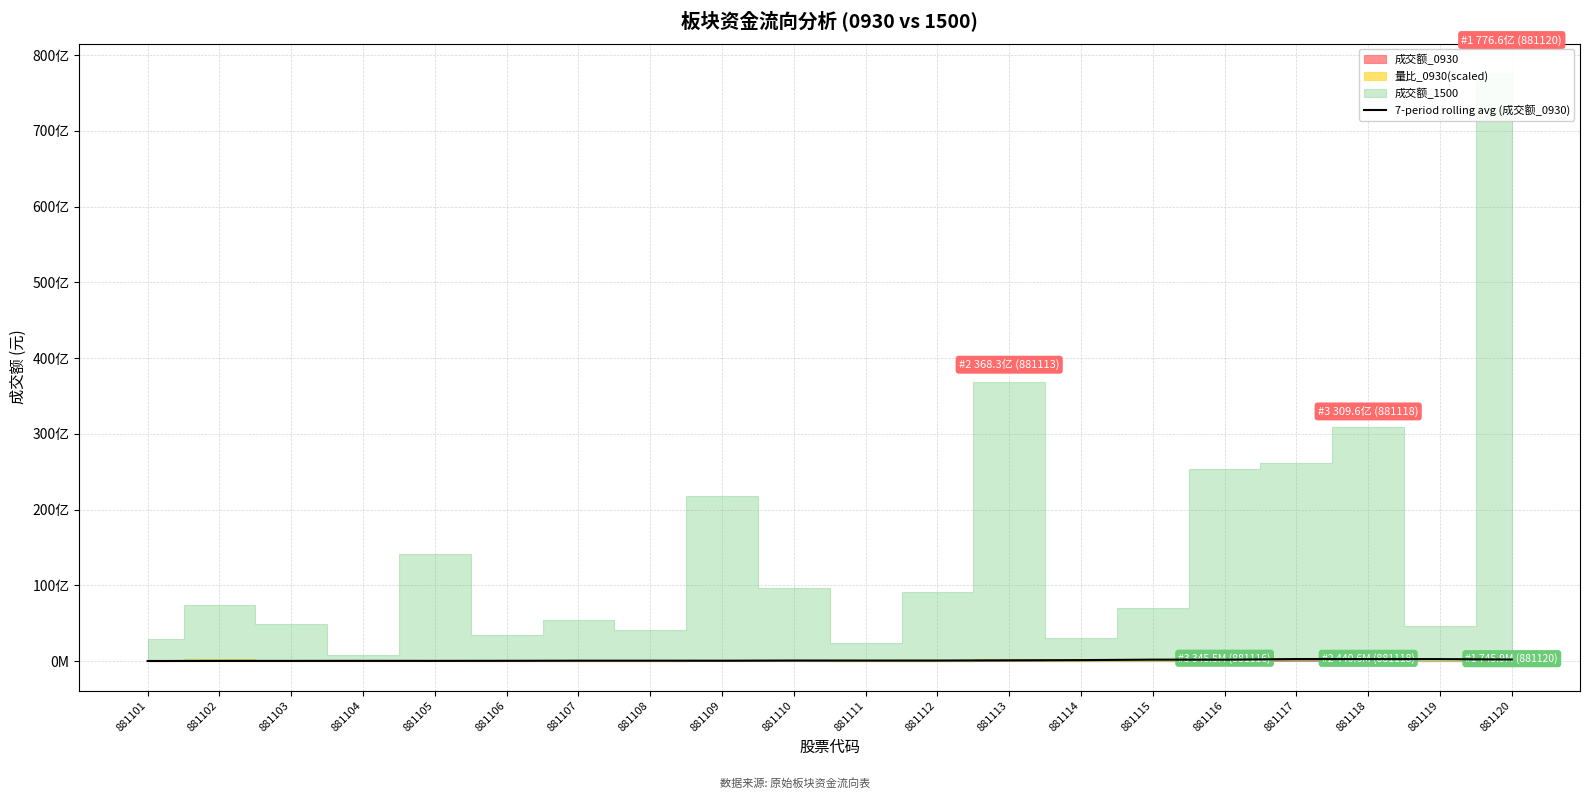

What is the sum of all values?

2334228070.7